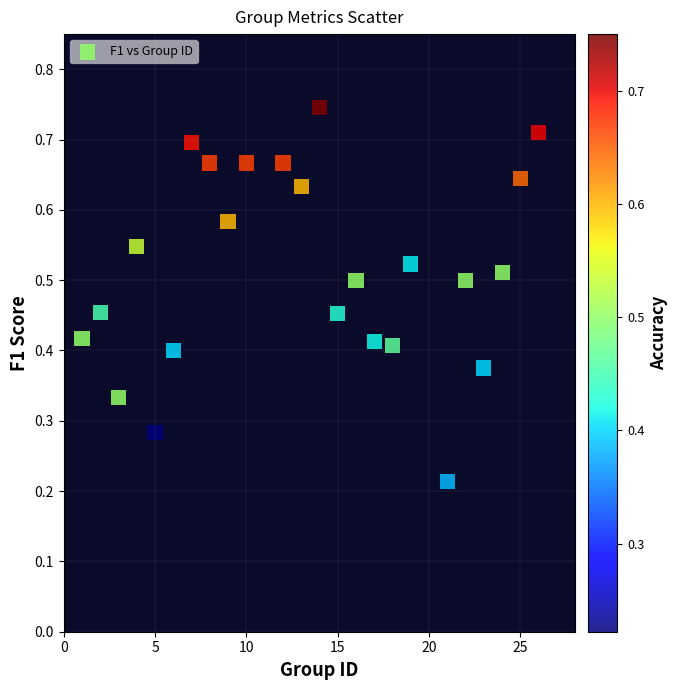

How many points are shown in the scatter plot?

24